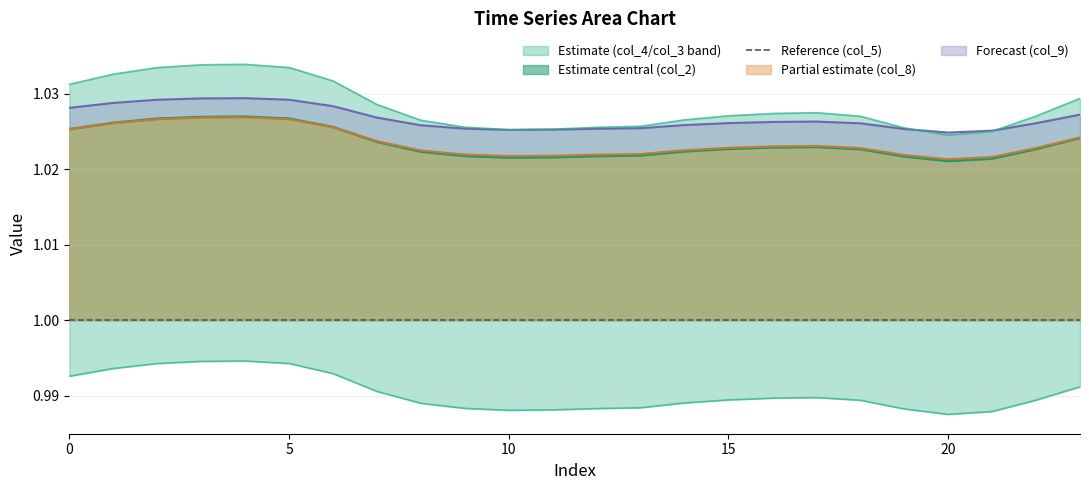

True or false: col_8 has more than 1 points higher than both neighbors.

True